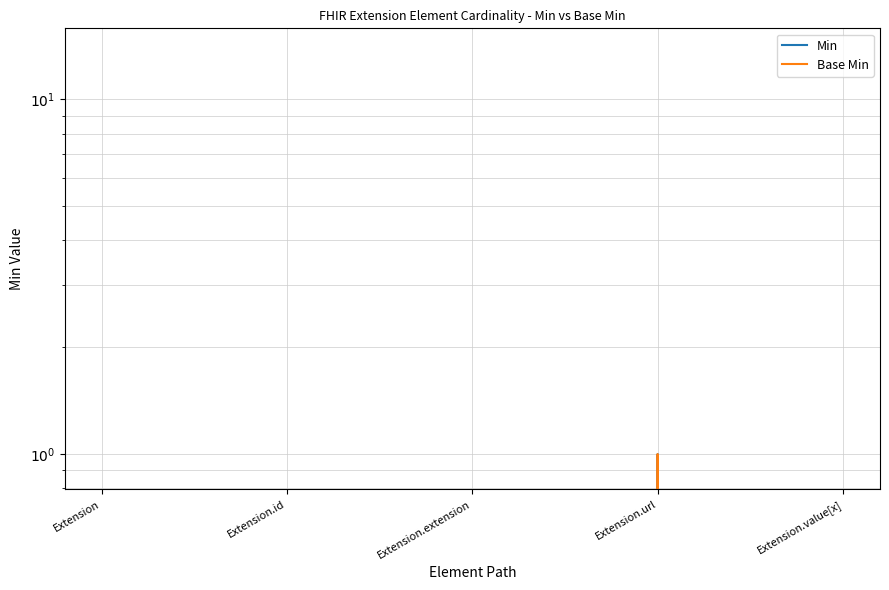

What is the label of the 1st point from the left?

Extension